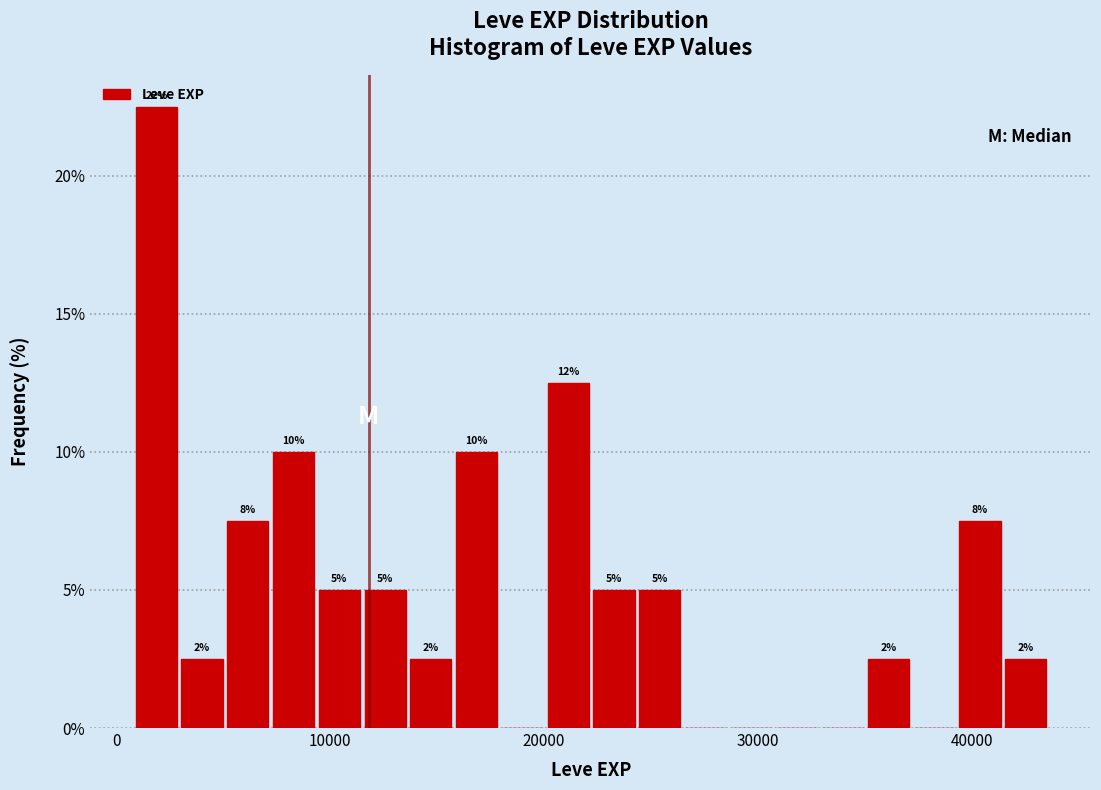

Around what value on the x-axis is the tallest bar? Give the approximate position of its centre, as read against the axis.

2000